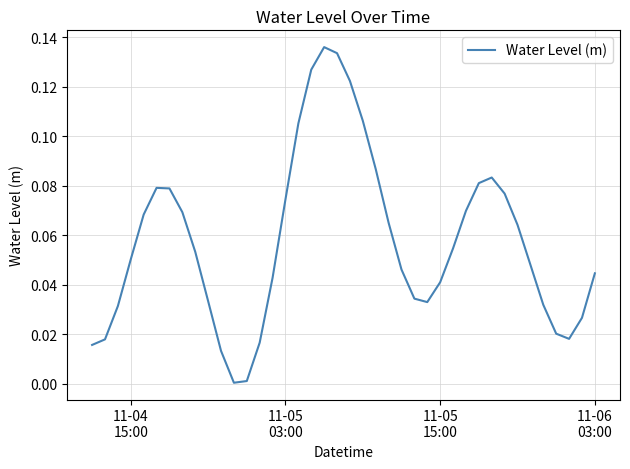

Does the chart display data point markers on the line(s)?

No